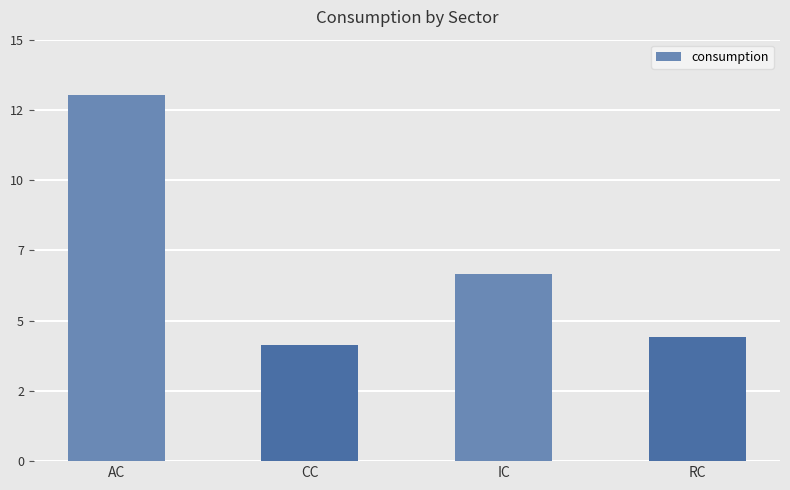

At which category does the chart reach its minimum across all series?

CC